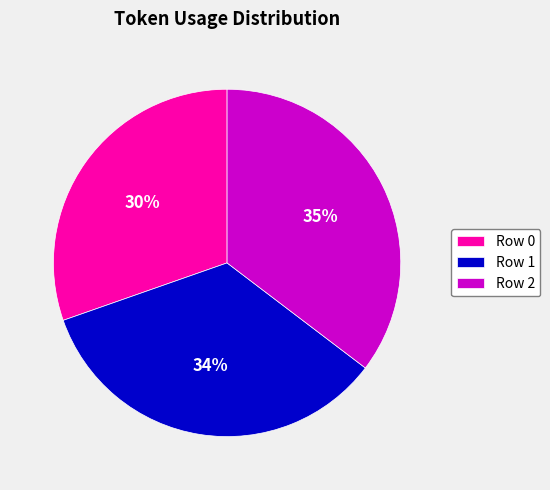

Approximately how many times larger is the value at Row 0 compared to Row 1?

0.9